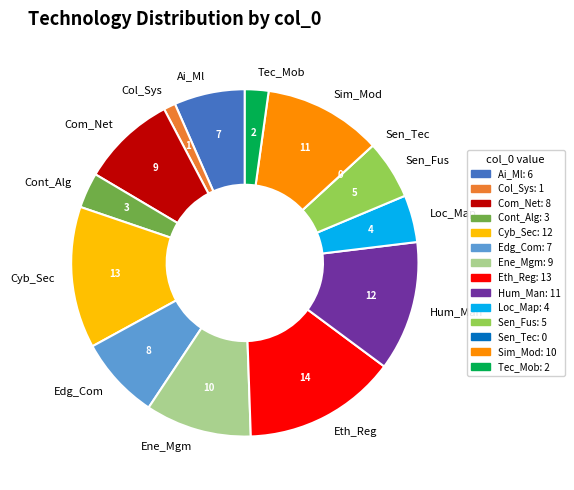

Is it true that Eth_Reg is 14% of the pie?

True